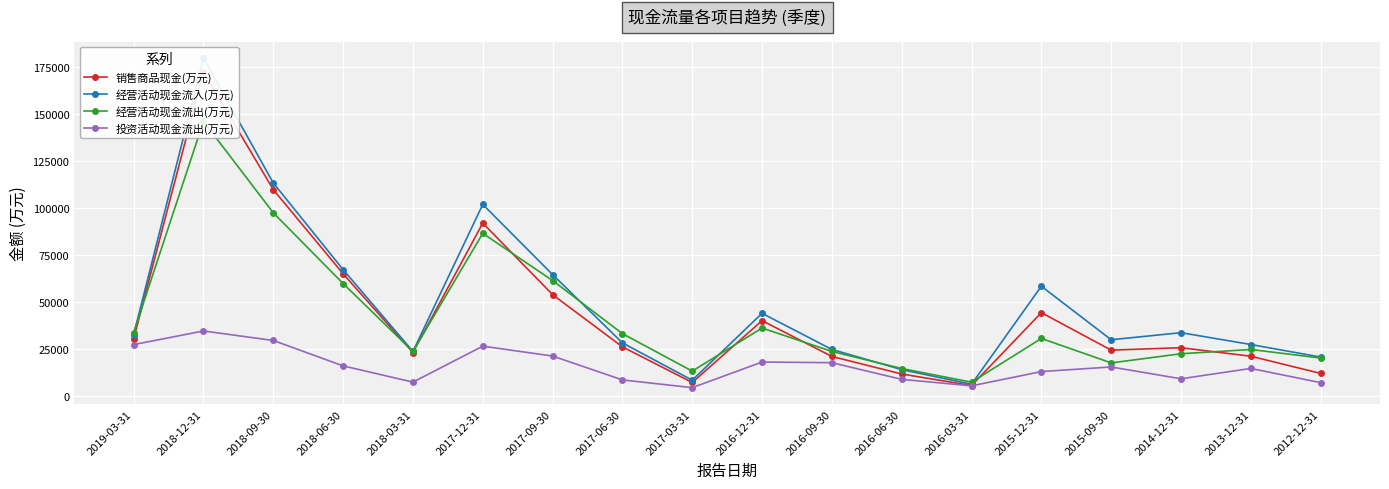

Reading left to right, list all the values displayed in this chart.

销售商品现金(万元): 30211	172137	109565	64793	22913	91752	53699	25920	6964	39868	20808	11476	5334	44116	24176	25463	20924	11795
经营活动现金流入(万元): 32364	179554	113117	67028	23480	101700	64379	28019	8181	43765	24541	13799	6034	58174	29697	33457	27171	20487
经营活动现金流出(万元): 33463	145906	97240	59614	23481	86302	61215	32955	13016	35933	23476	14402	7125	30388	17386	22251	24533	19962
投资活动现金流出(万元): 27122	34370	29317	15792	7158	26284	21036	8334	4221	17843	17496	8622	5173	12767	15222	8935	14439	6874